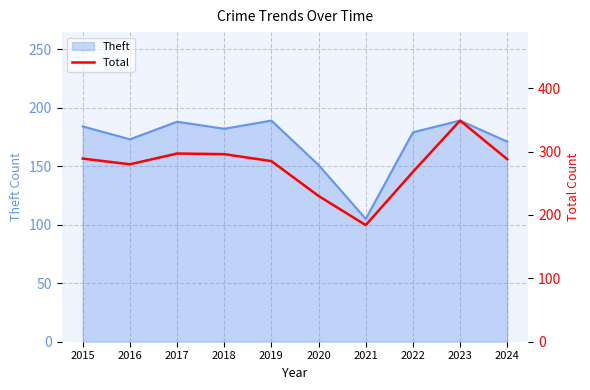

Which has a higher value, 2017 or 2015?

2017